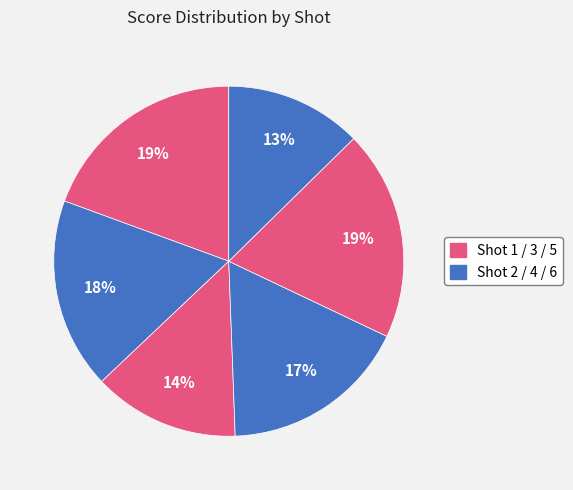

How many segments does this pie chart have?

6